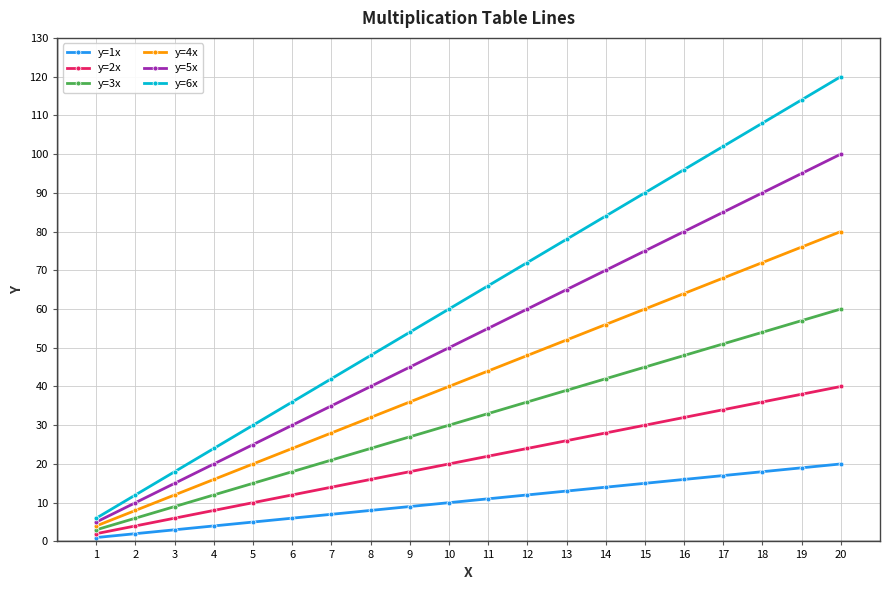

The value of y=1x at 4 is 4. True or false?

True